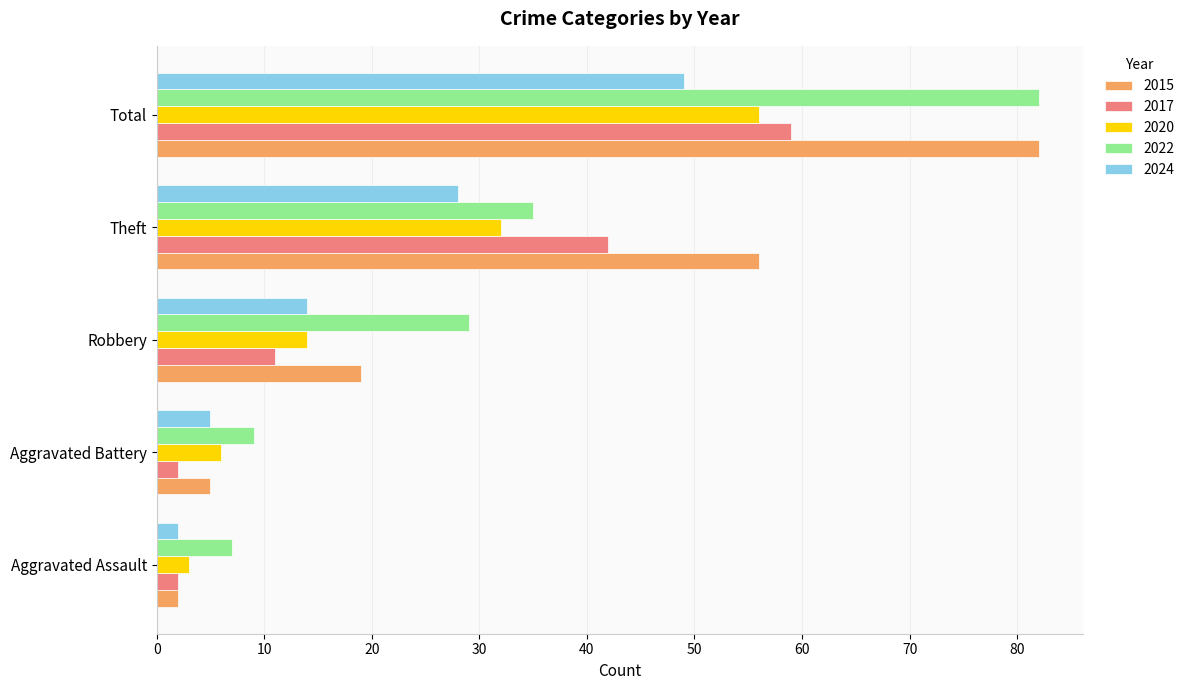

What is the maximum value for 2017?

59